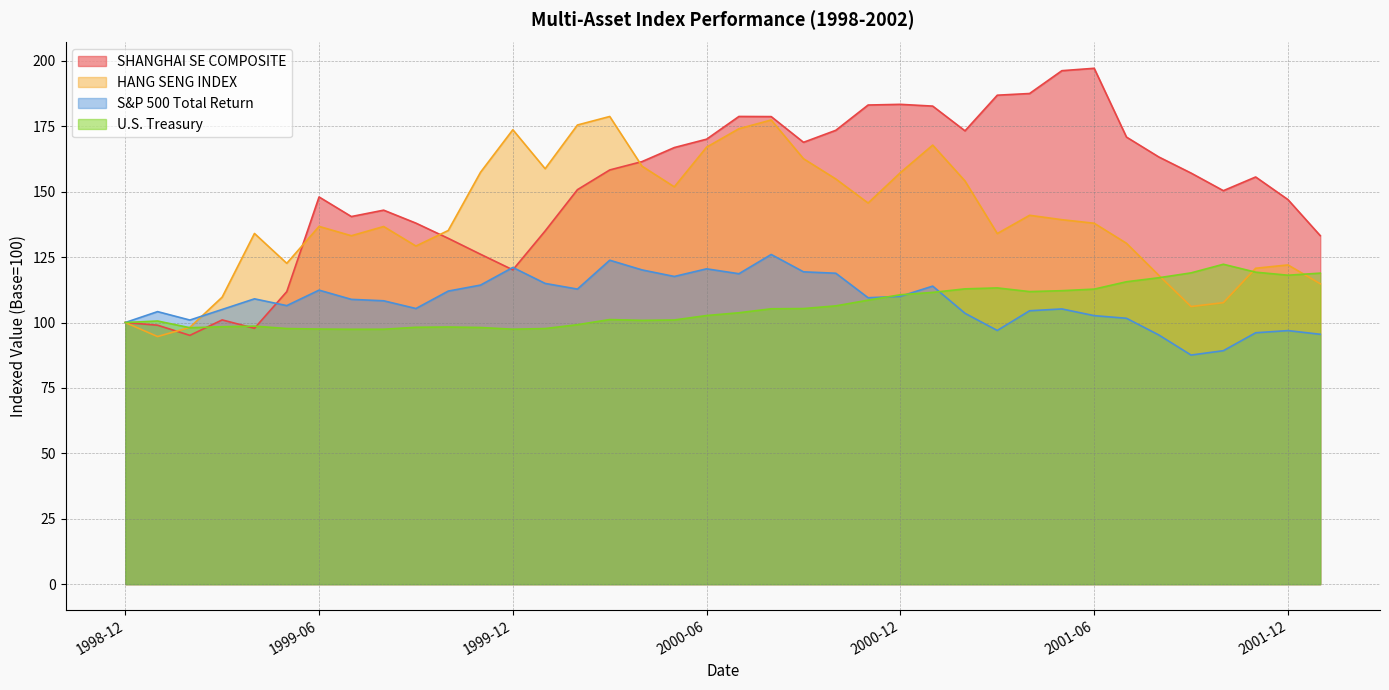

What is the greatest value displayed?

197.2